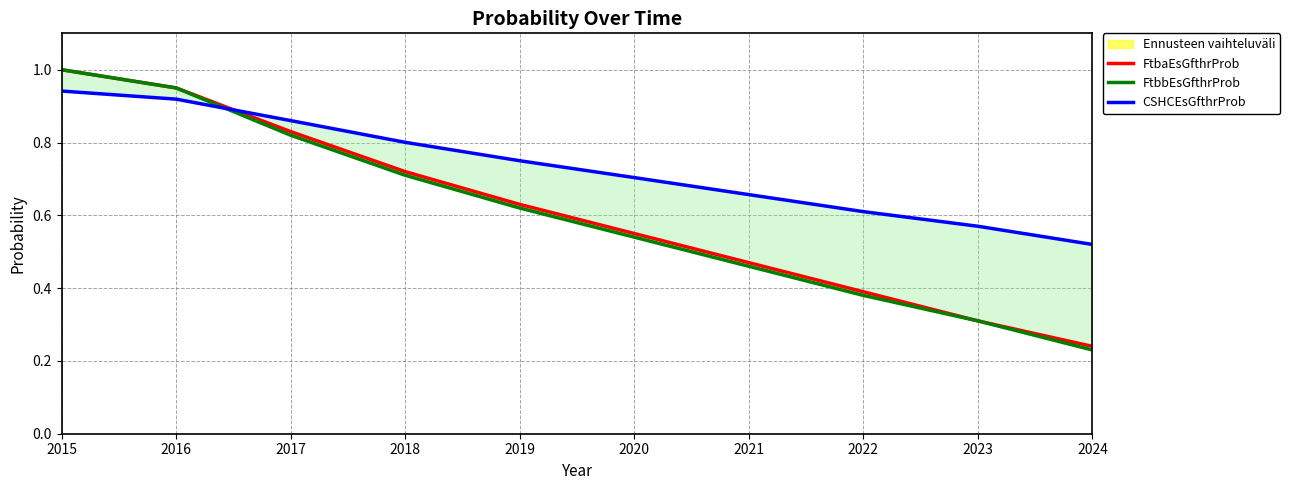

True or false: FtbaEsGfthrProb and FtbbEsGfthrProb intersect in this chart.

False